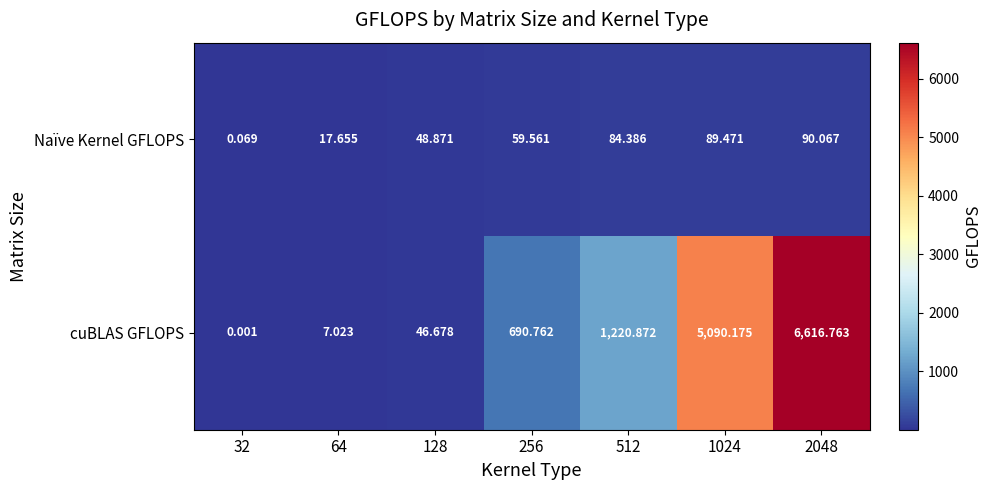

Which series has the widest spread of values?

cuBLAS GFLOPS